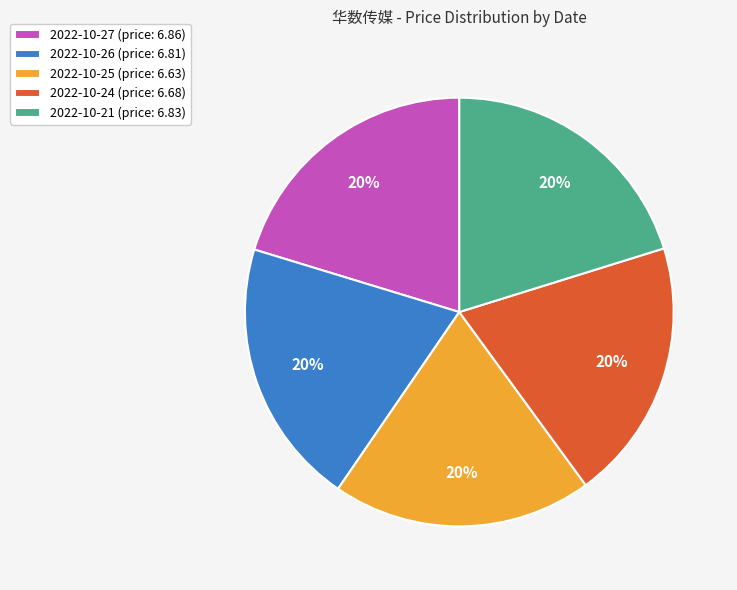

What is the ratio of the value at 2022-10-26 (price: 6.81) to the value at 2022-10-27 (price: 6.86)?

1.0